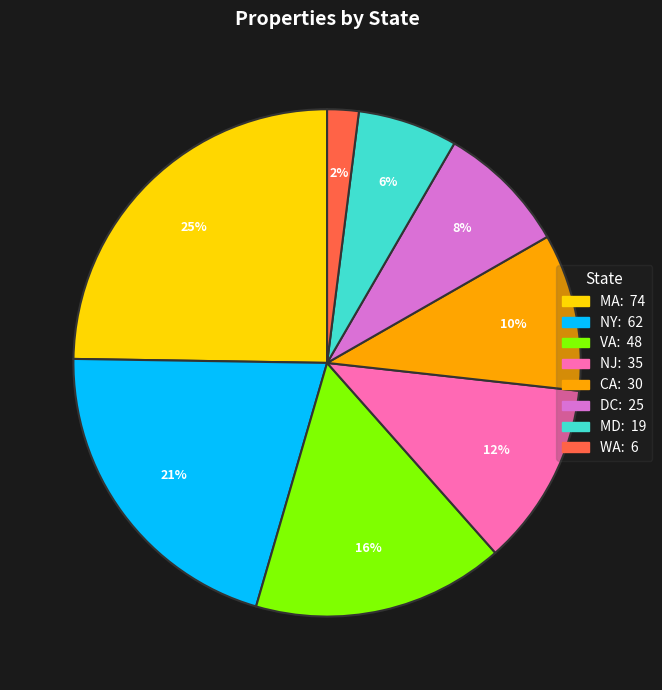

Which slice is the largest?

MA